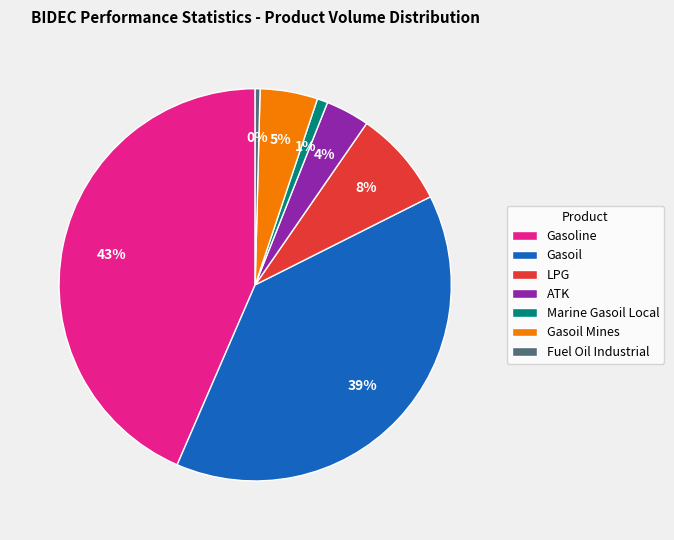

What percentage is the Gasoil slice, to the nearest percent?

39%